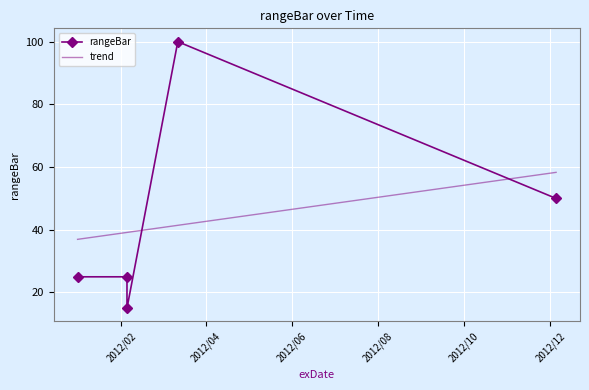

At which label is the value closest to 57?

2012/12/05